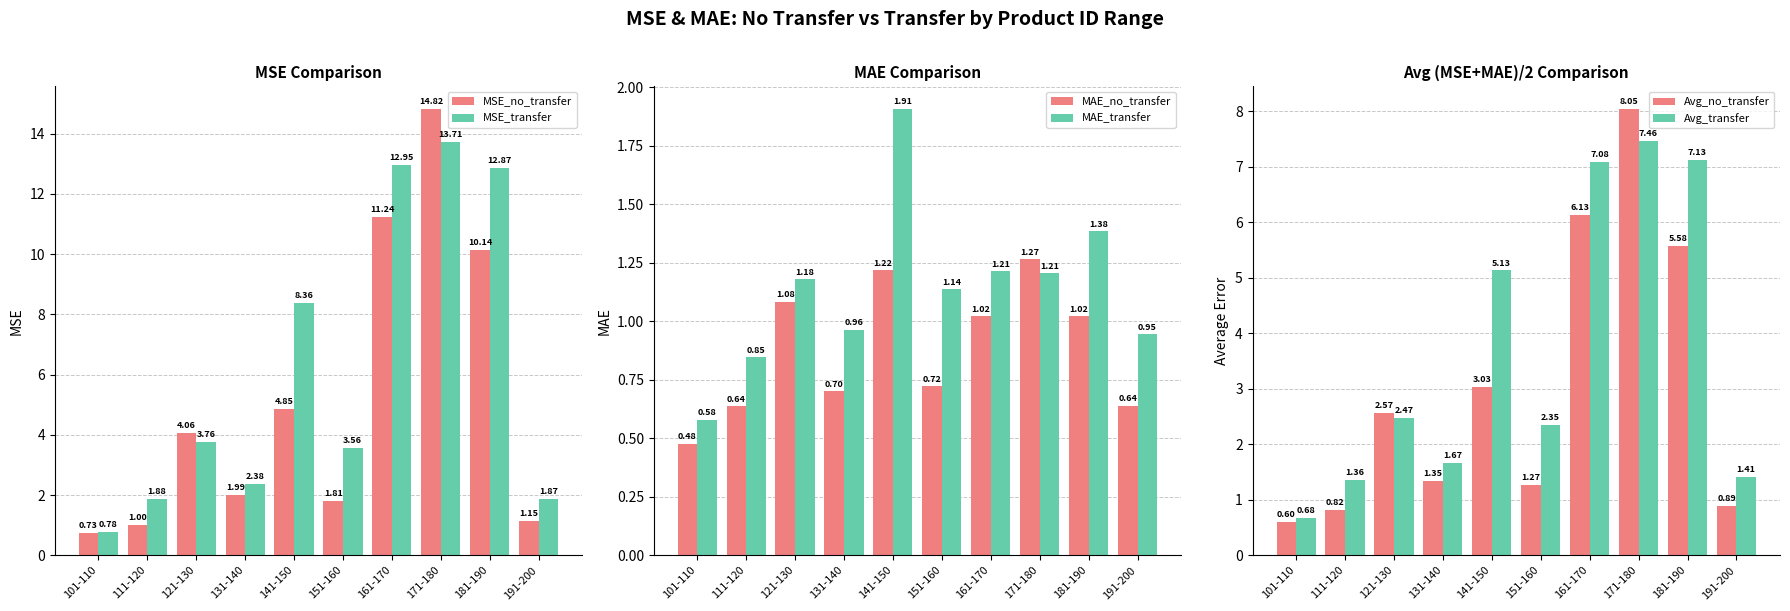

At which label does MAE_no_transfer first exceed 1?

121-130